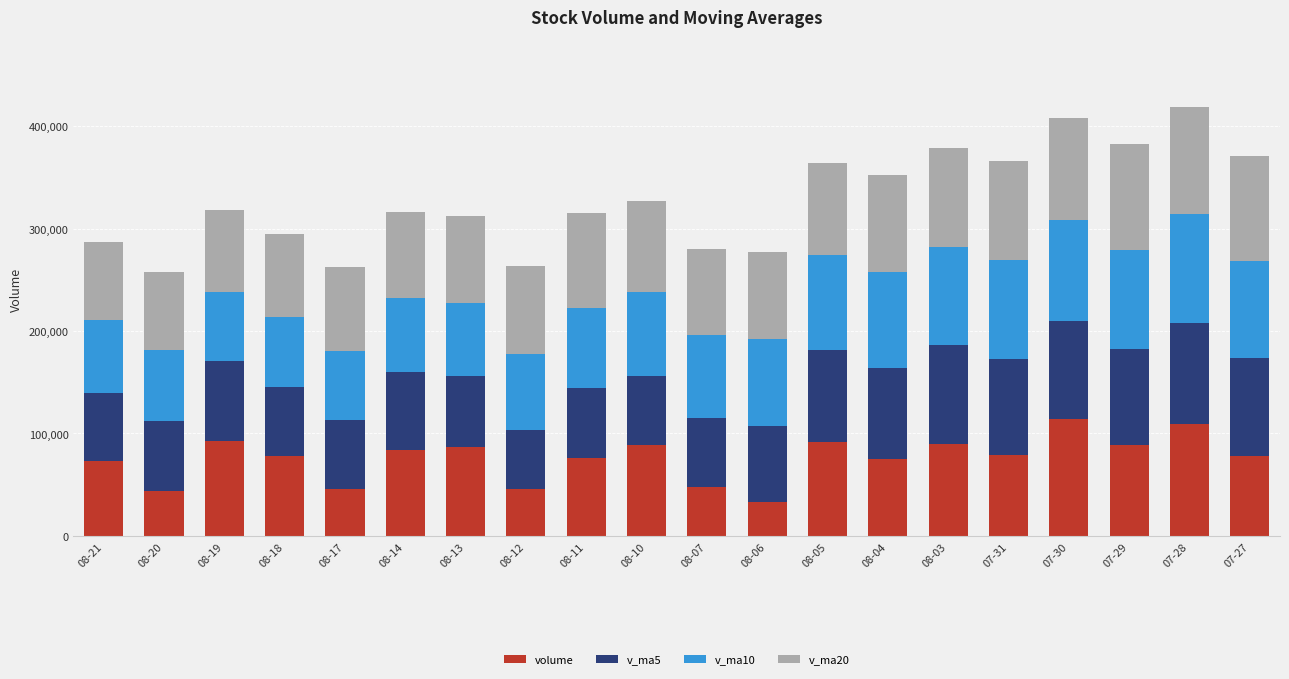

What is the sum of the volume values at 08-07 and 08-19?

140474.7